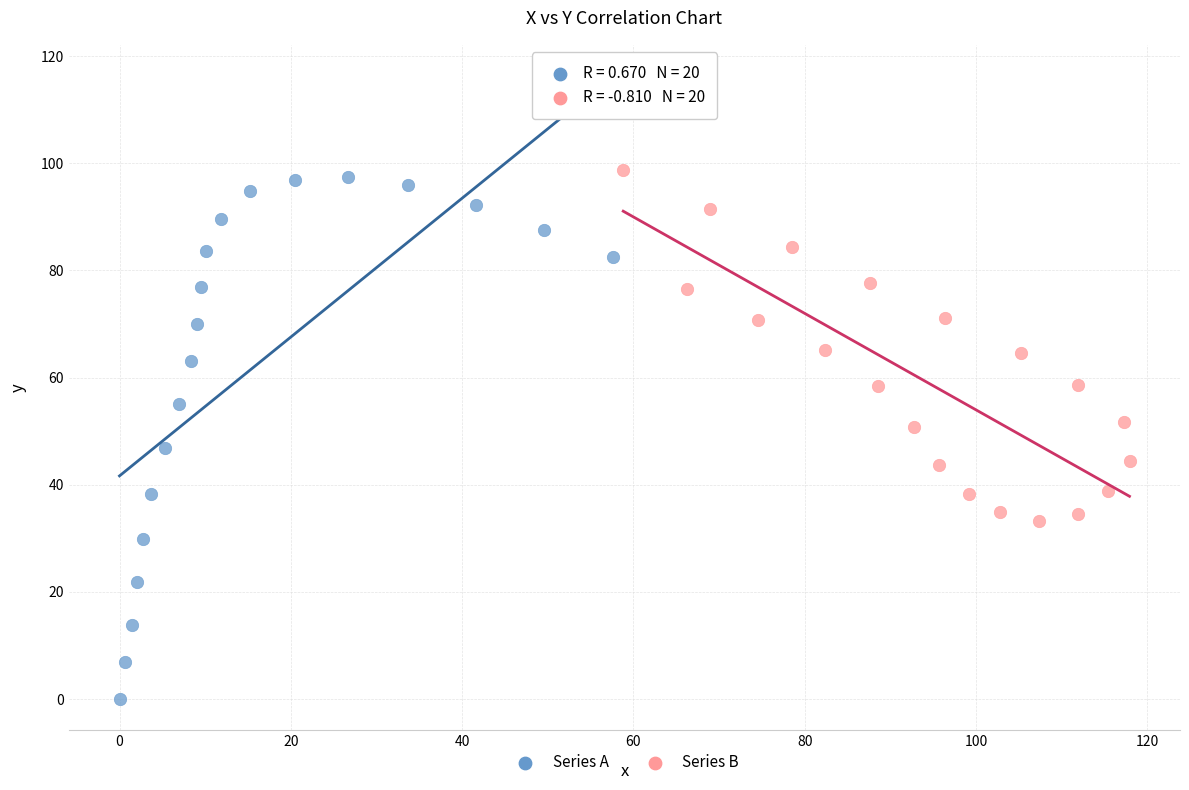

Which series reaches the minimum Y coordinate?

Series A